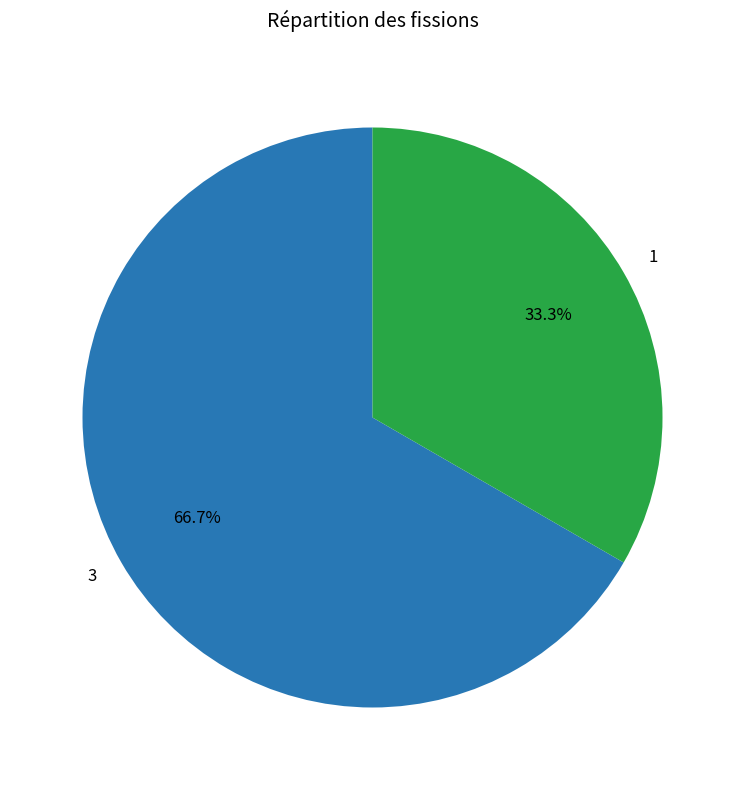

The 3 slice represents 80% of the pie. True or false?

False